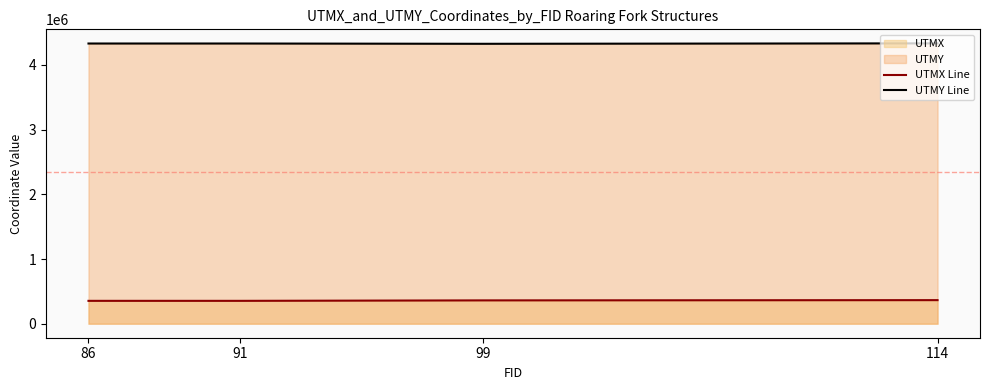

List the labels in order of UTMX Line value, largest first.

114, 99, 91, 86